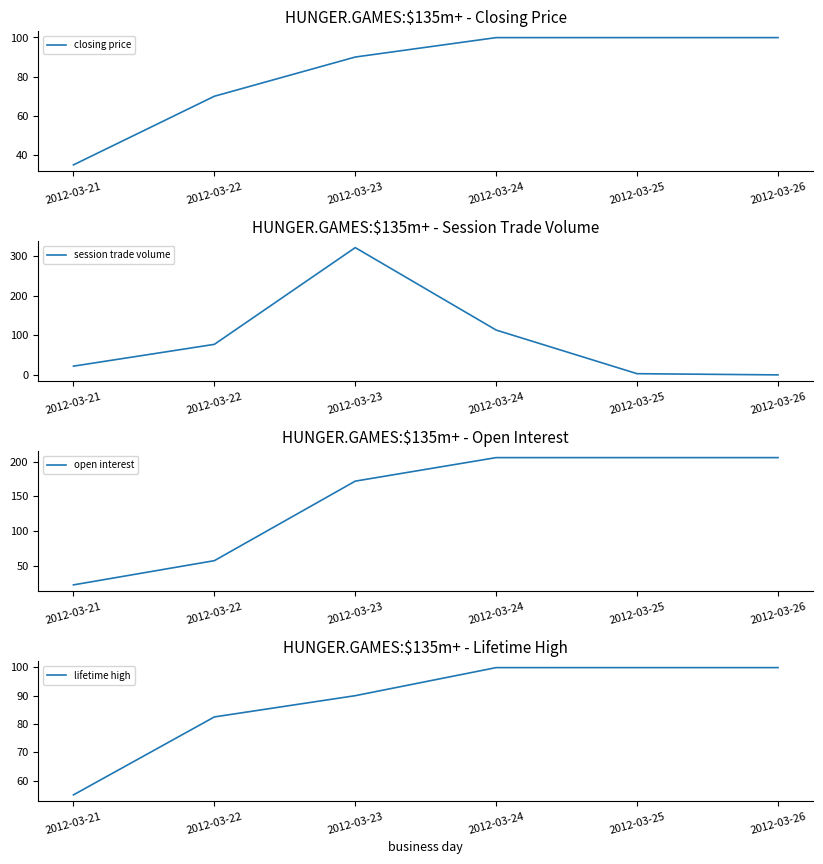

Reading left to right, what are all the values shown in this chart?

closing price: 35.0	70.0	90.0	99.9	99.9	99.9
session trade volume: 22.0	77.0	321.0	113.0	3.0	0.0
open interest: 22.0	57.0	172.0	206.0	206.0	206.0
lifetime high: 55.0	82.5	90.0	99.9	99.9	99.9